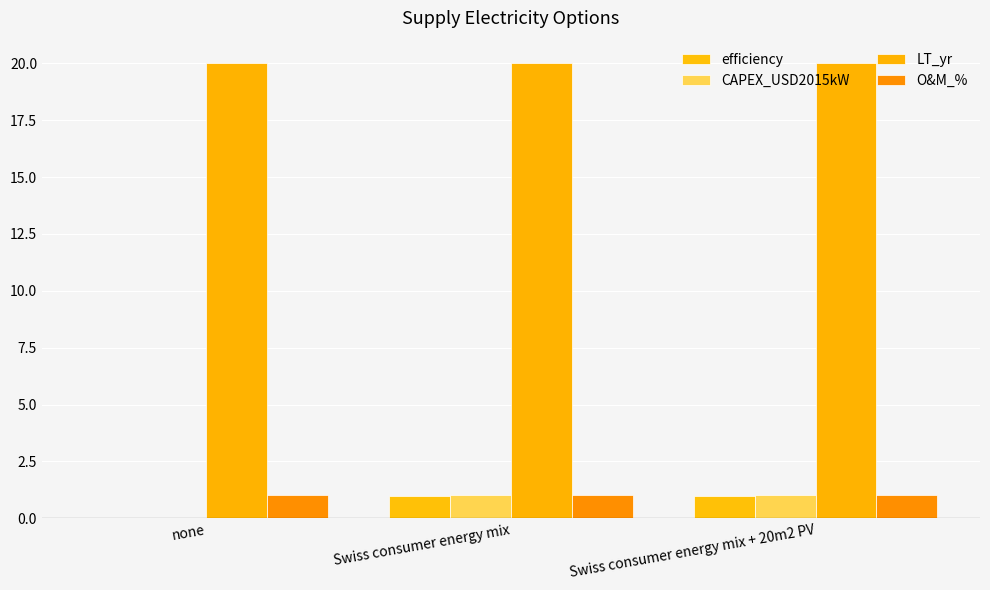

At which label does CAPEX_USD2015kW reach its minimum?

none